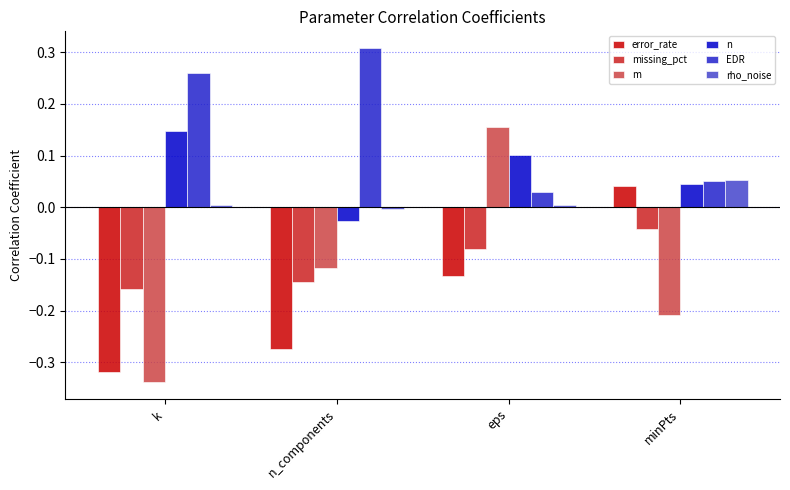

Between k and eps, which series saw the biggest shift?

m